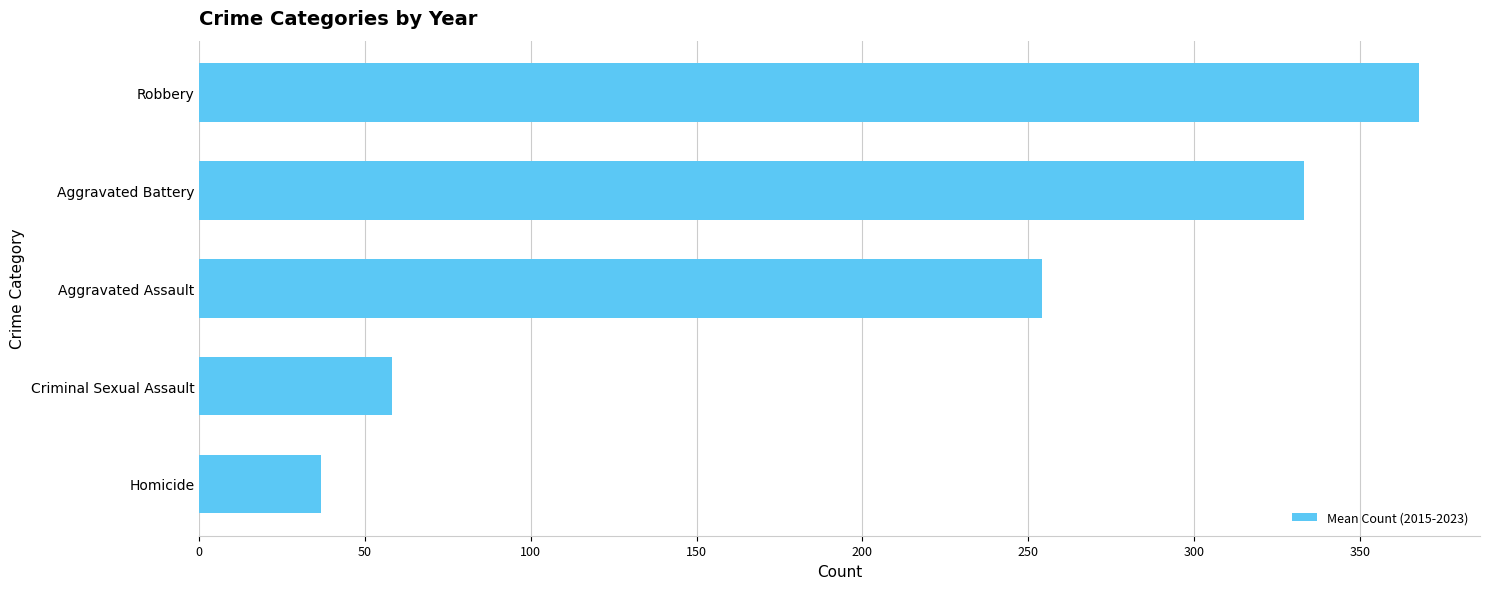

True or false: the data shows 58.2 at Criminal Sexual Assault.

True